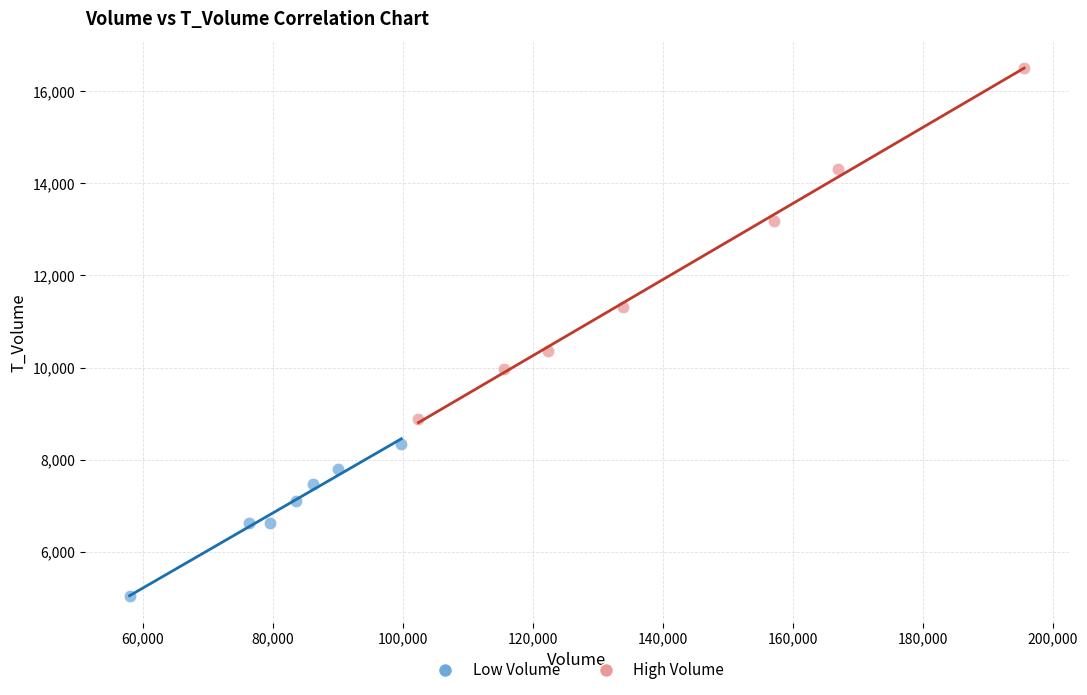

Which series has the widest spread of Y values?

High Volume